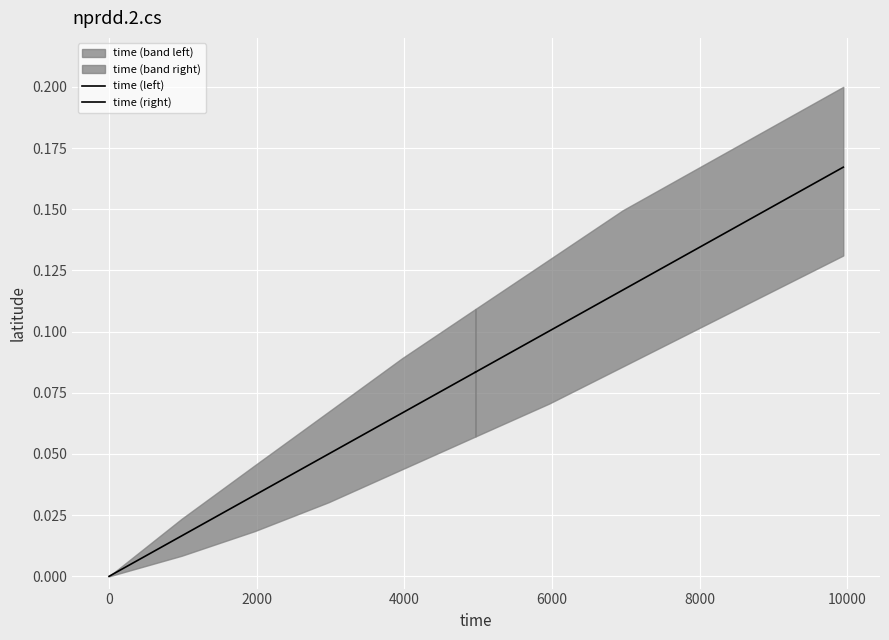

At how many categories does at least one series exceed 0?

6